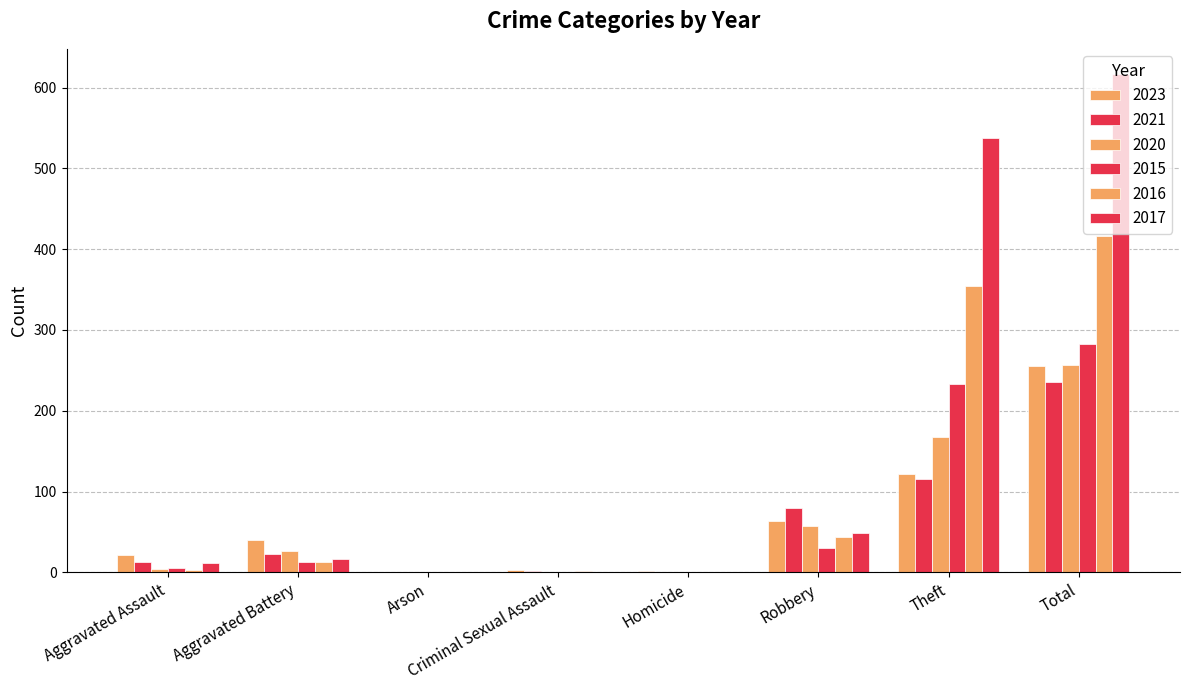

What is the value of the 2016 bar at the 2nd from the left?

13